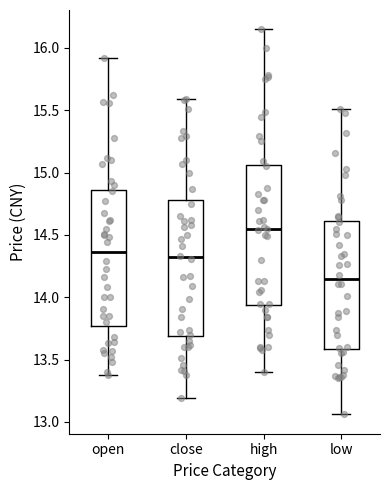

Where does the median line of the box for open sit on the y-axis? The values are not printed on the chart, so give them approximately, as read against the axis.

14.35